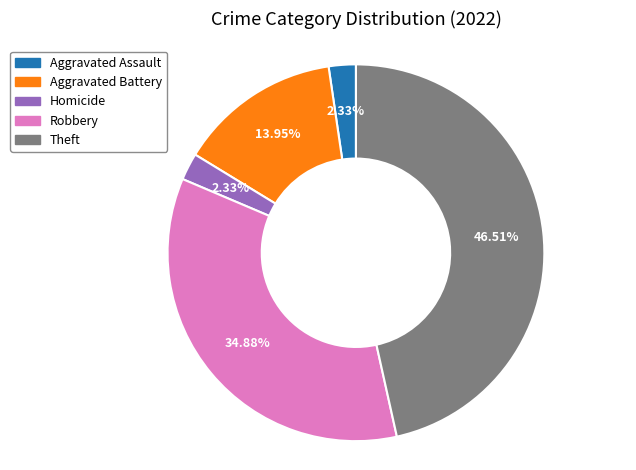

Count the number of slices in the pie.

5